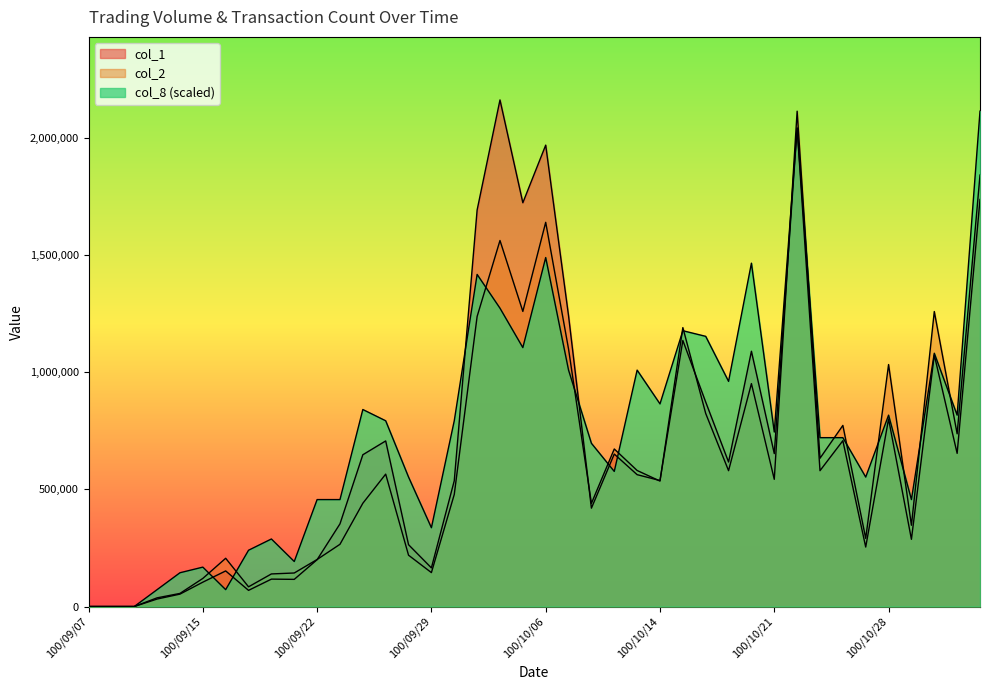

The value of col_1 at 100/09/26 is 648000.0. True or false?

True